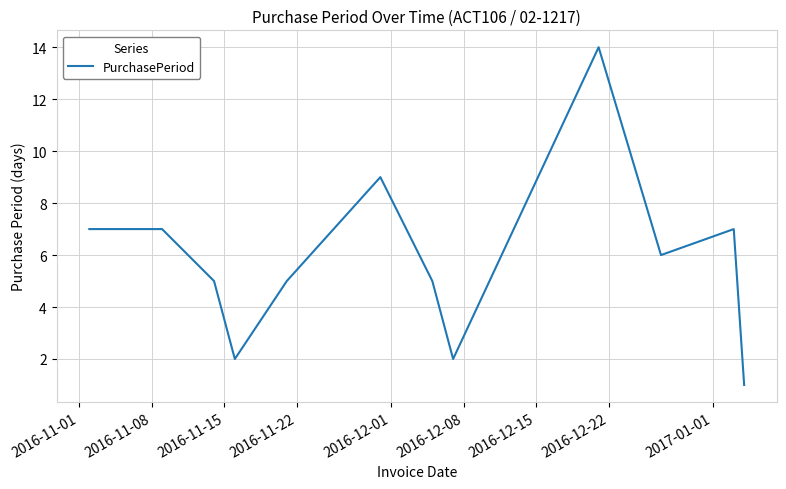

Does the chart have visible grid lines?

Yes